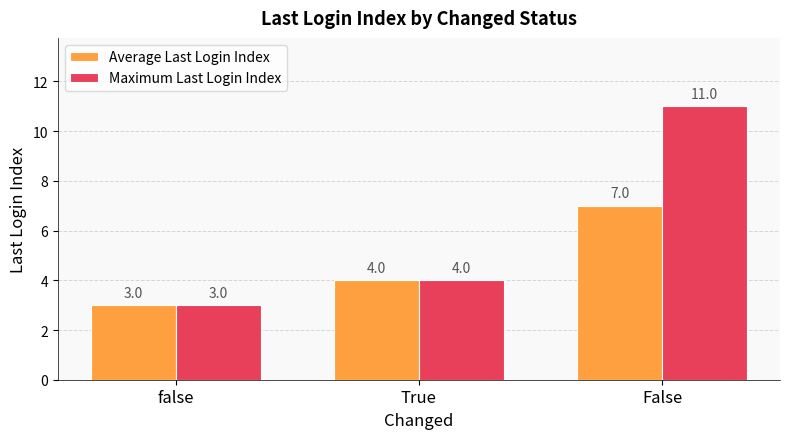

Rank the series by their average value, from lowest to highest.

Average Last Login Index, Maximum Last Login Index